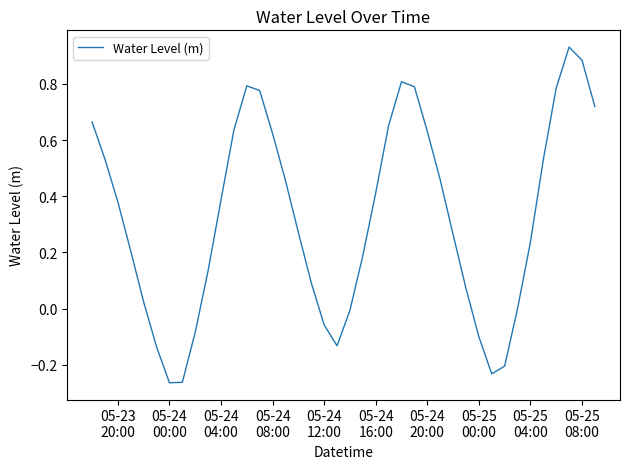

What is the difference between the maximum and minimum values?

1.2